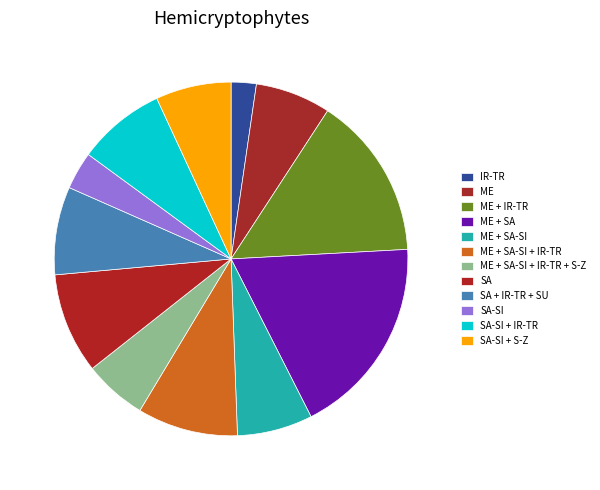

How many slices are in this pie chart?

12